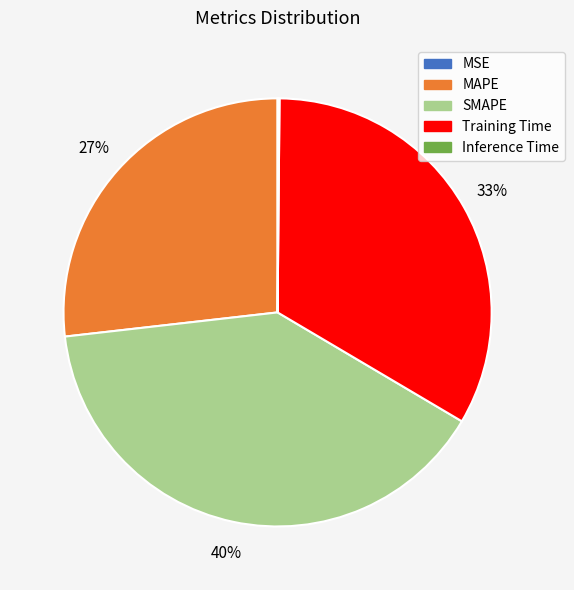

Does any single category account for the majority?

No